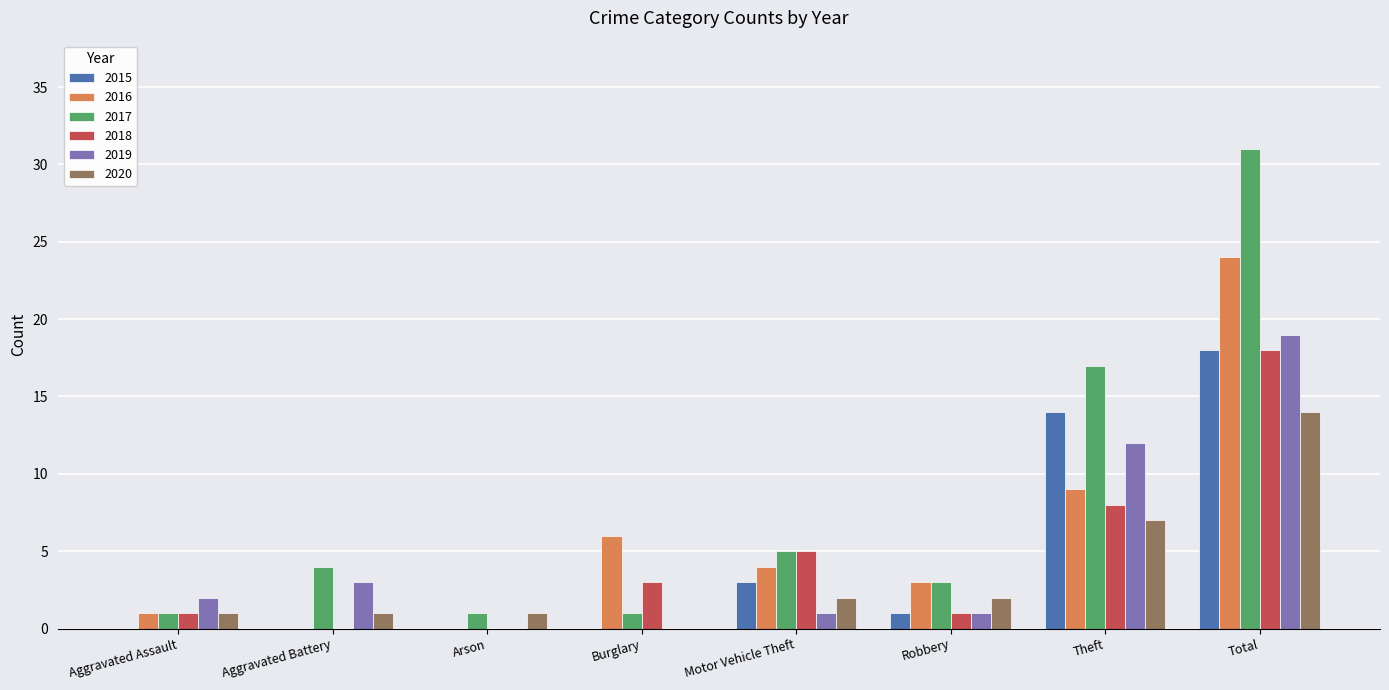

The value of 2017 at Aggravated Assault is 1. True or false?

True